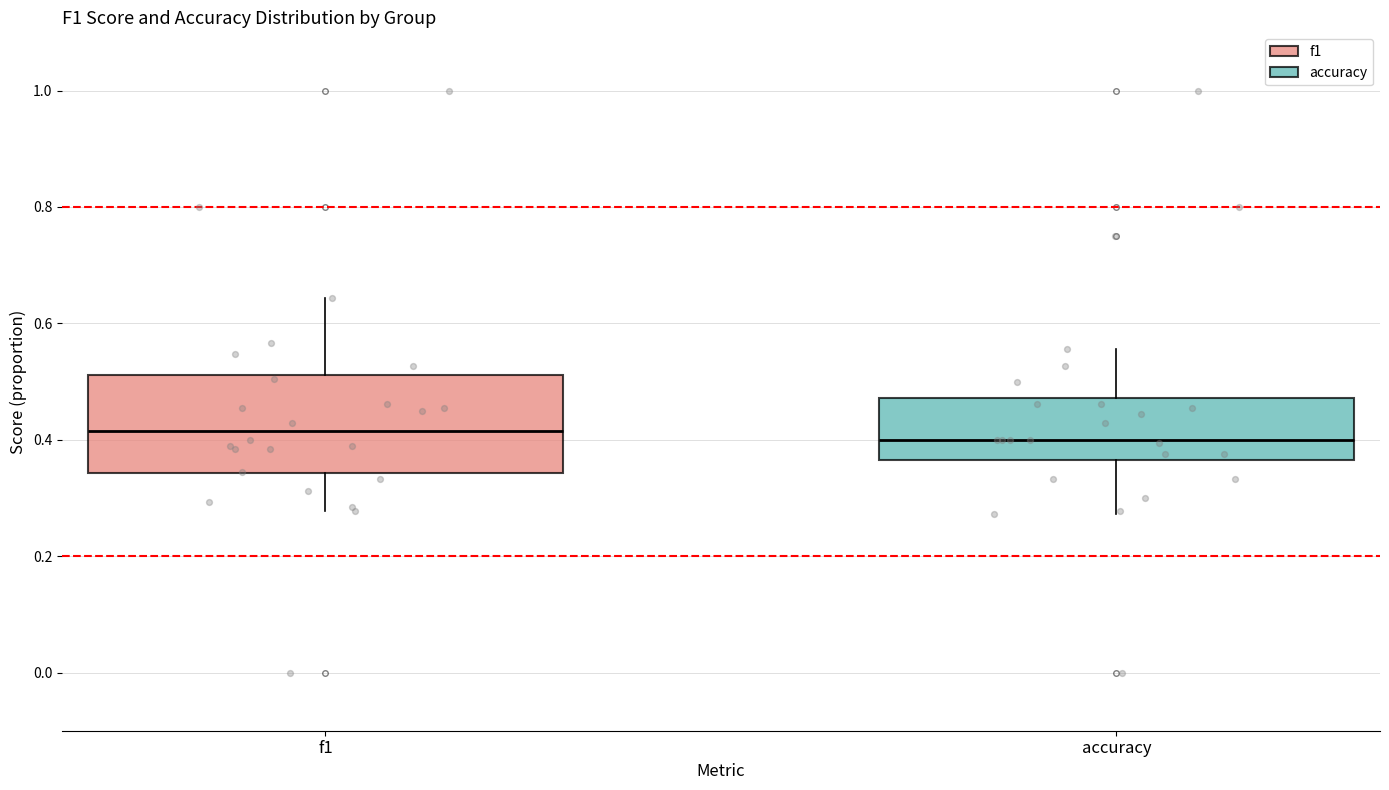

Where is the upper edge of the box for f1 on the y-axis? The values are not printed on the chart, so give them approximately, as read against the axis.

0.52